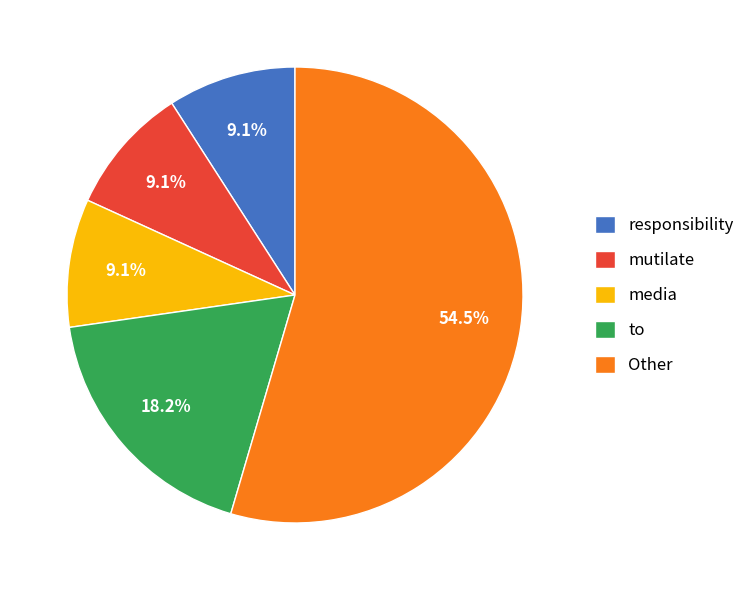

Count the number of slices in the pie.

5